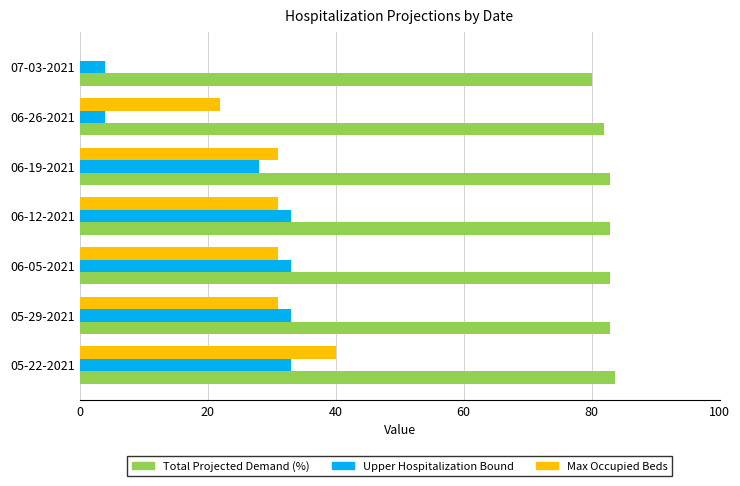

What is the maximum value shown in the chart?

83.6